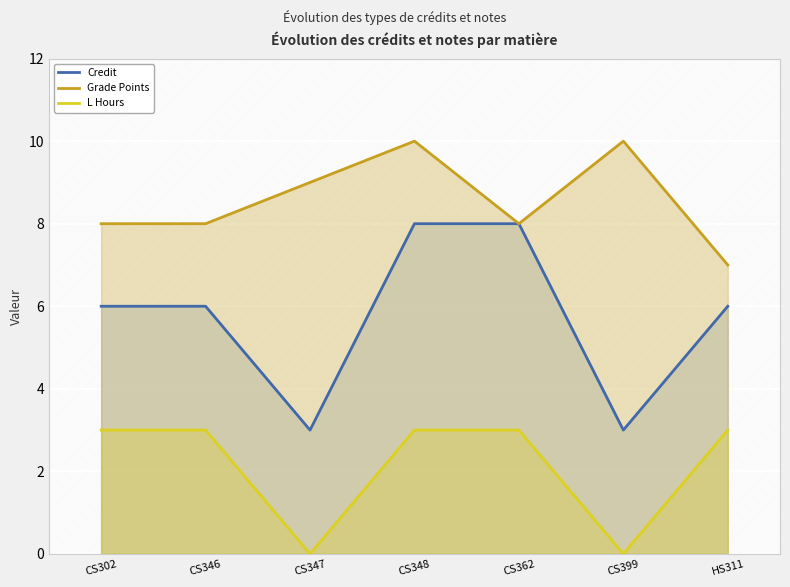

Which series changed the most between CS348 and CS399?

Credit